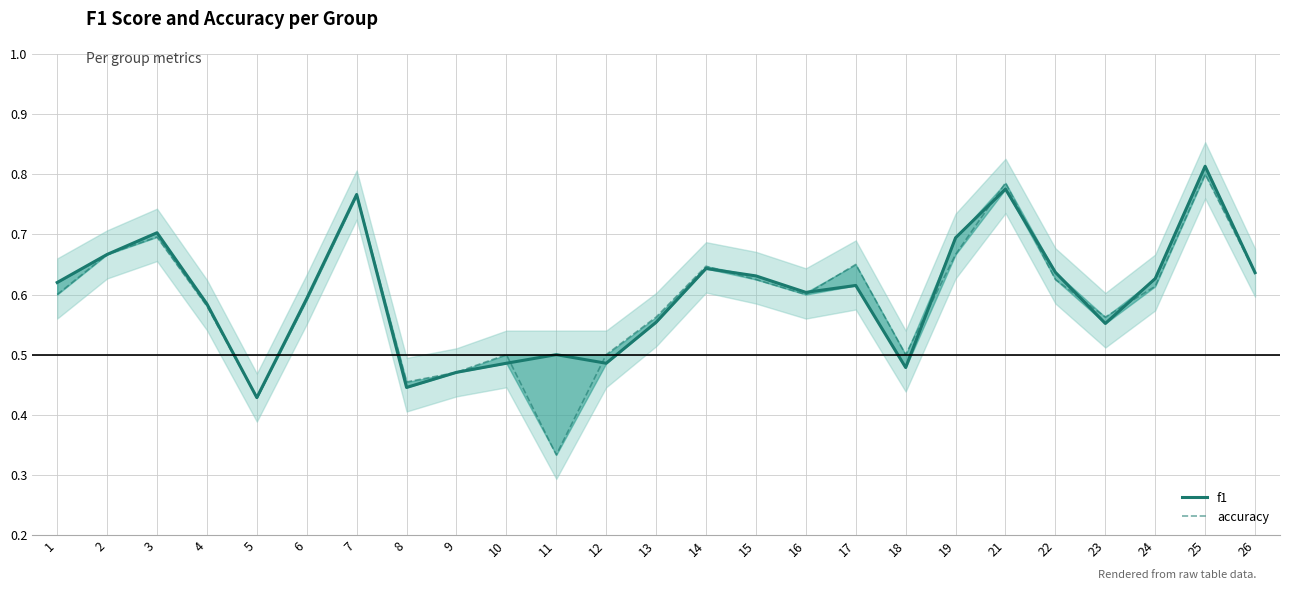

True or false: accuracy and f1 cross at least once.

True